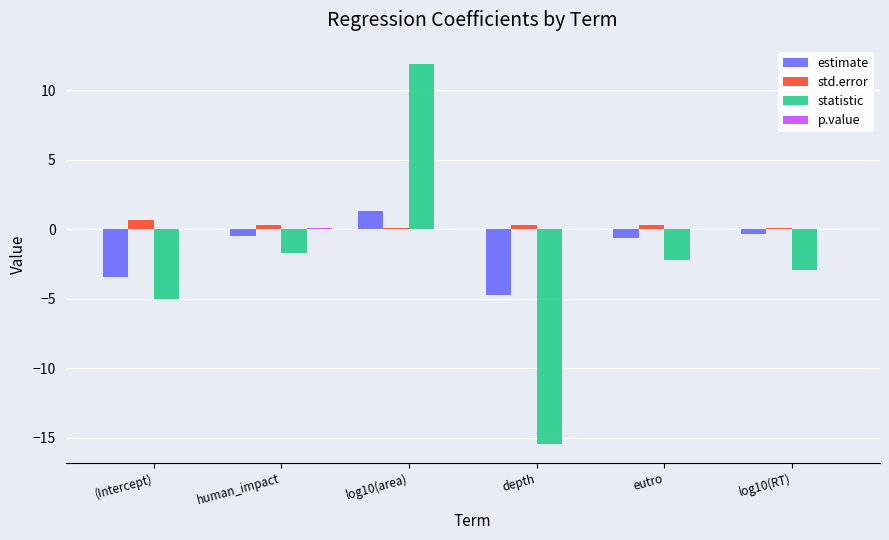

At which category is the sum across all series the highest?

log10(area)